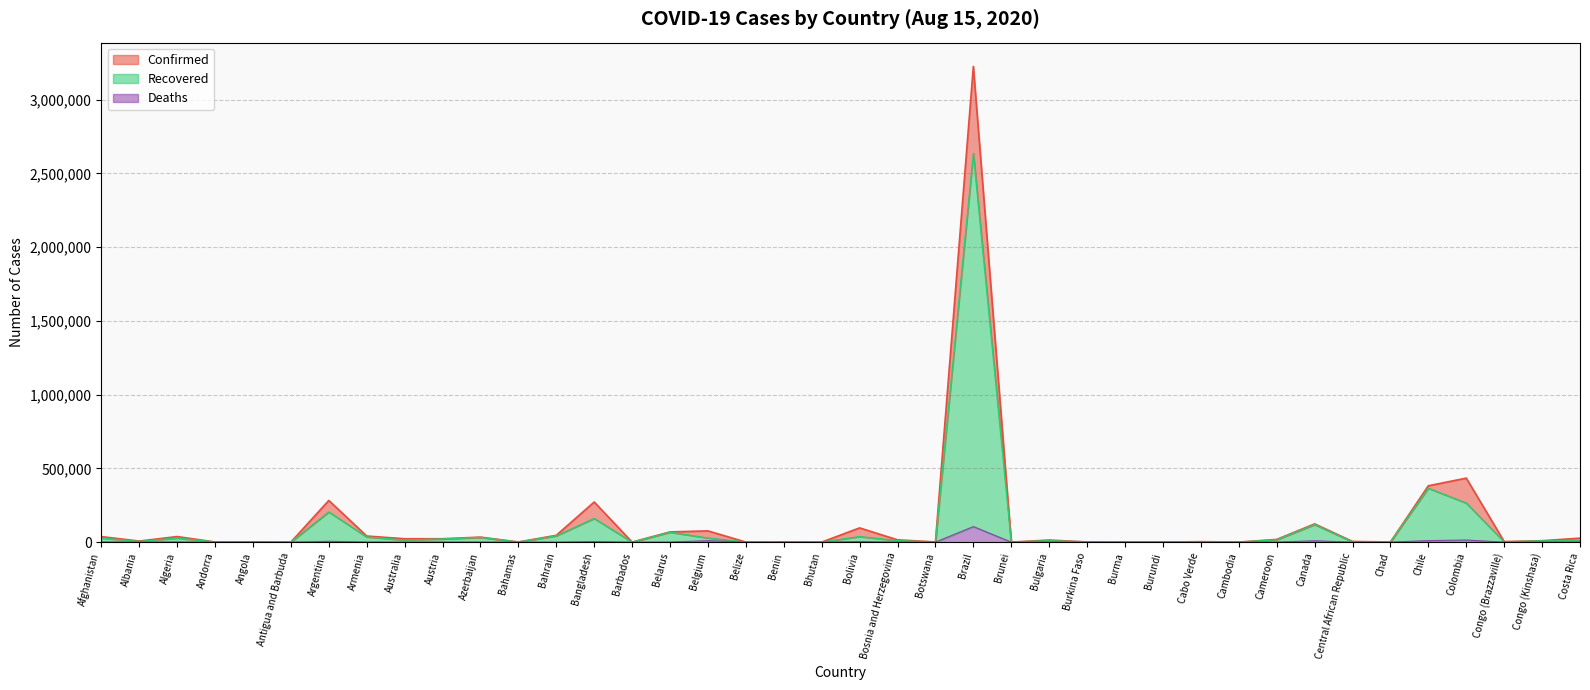

Which series has the widest spread of values?

Confirmed